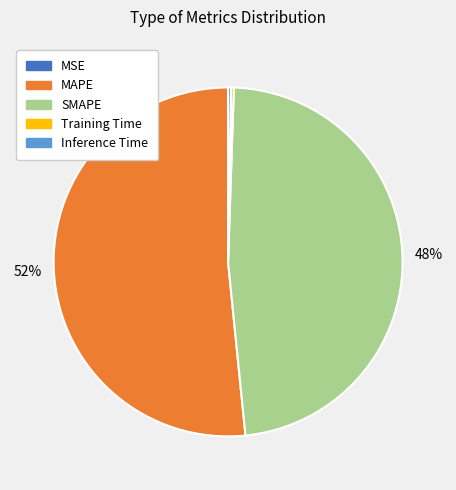

To the nearest percent, what is the average slice percentage?

20%